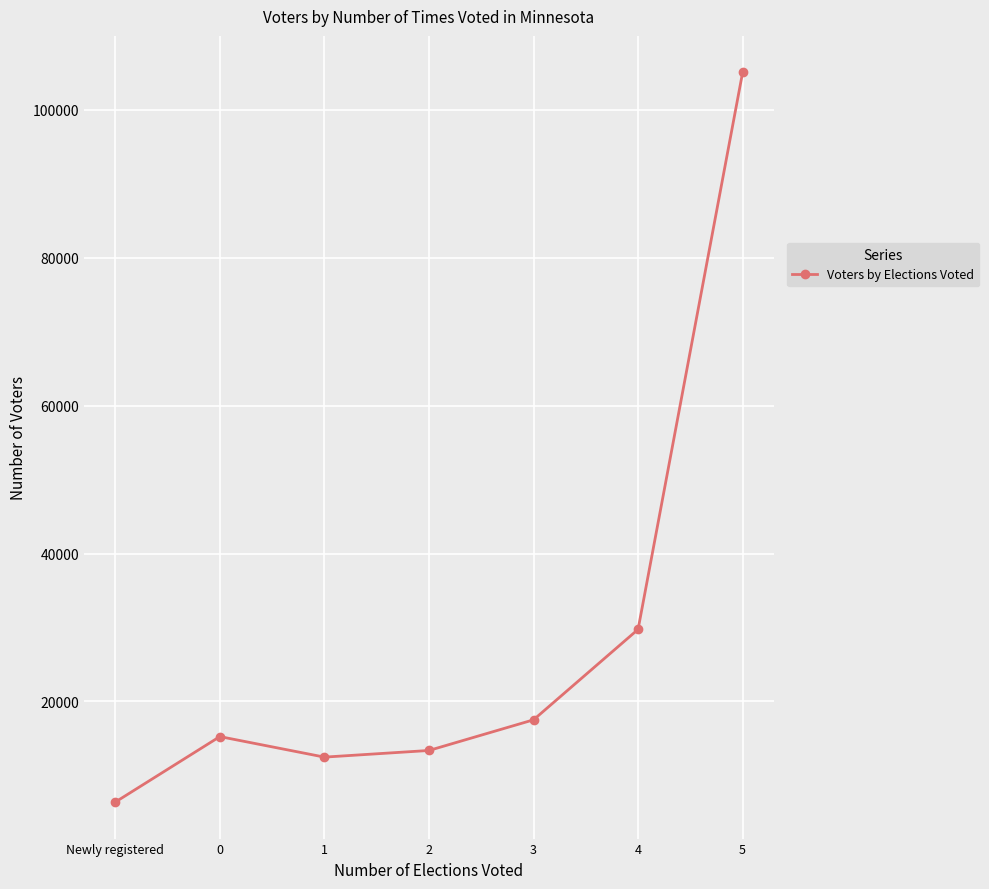

What is the ratio of the value at 1 to the value at 0?

0.8